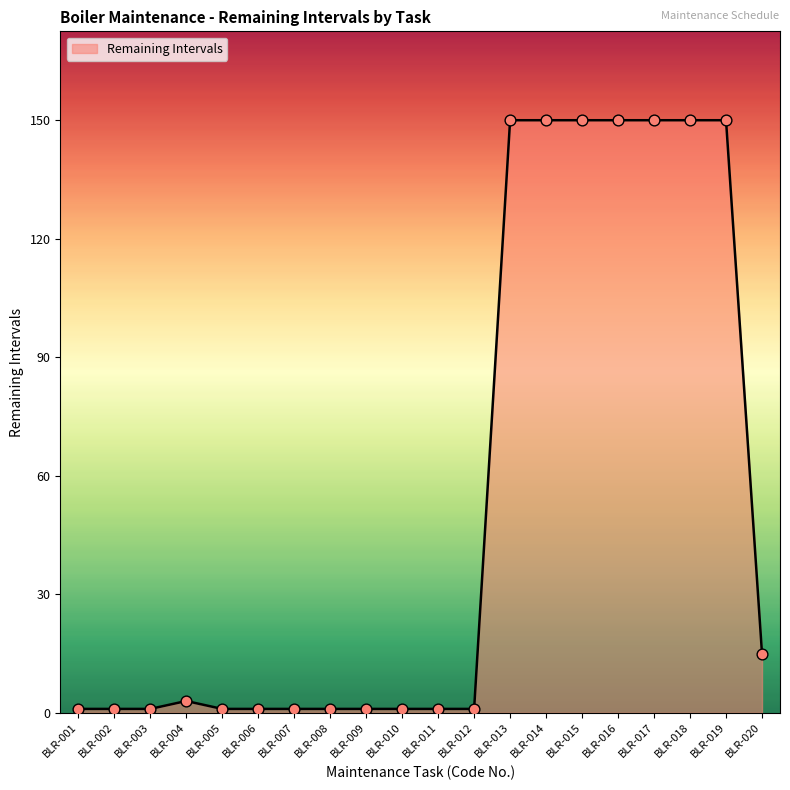

What is the change in value from BLR-011 to BLR-019?

+149